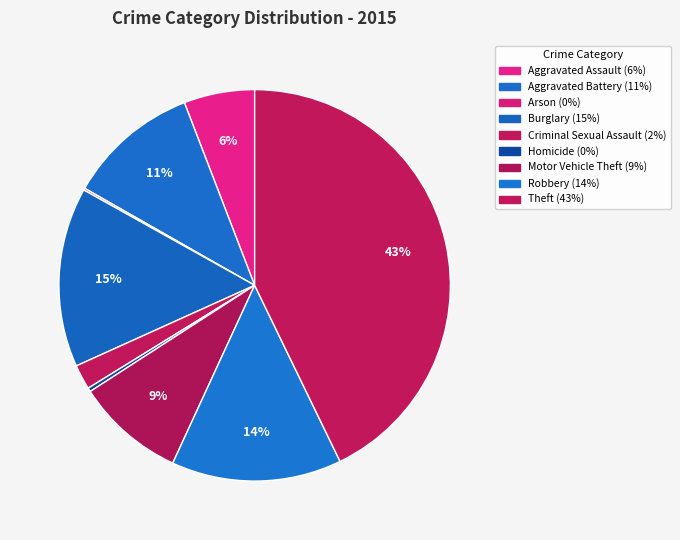

To the nearest percent, what is the average slice percentage?

11%